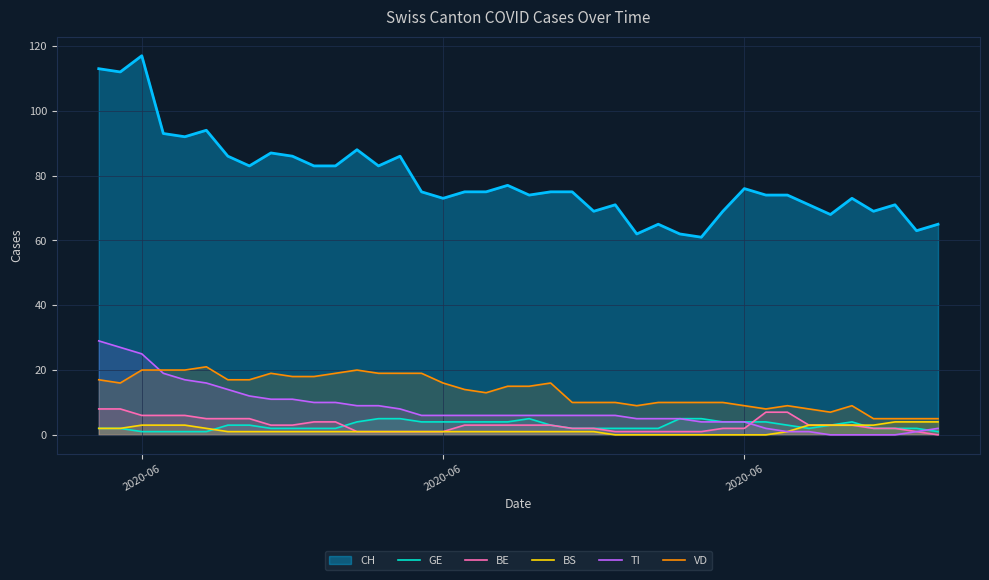

What is the approximate value of GE at 25?

2